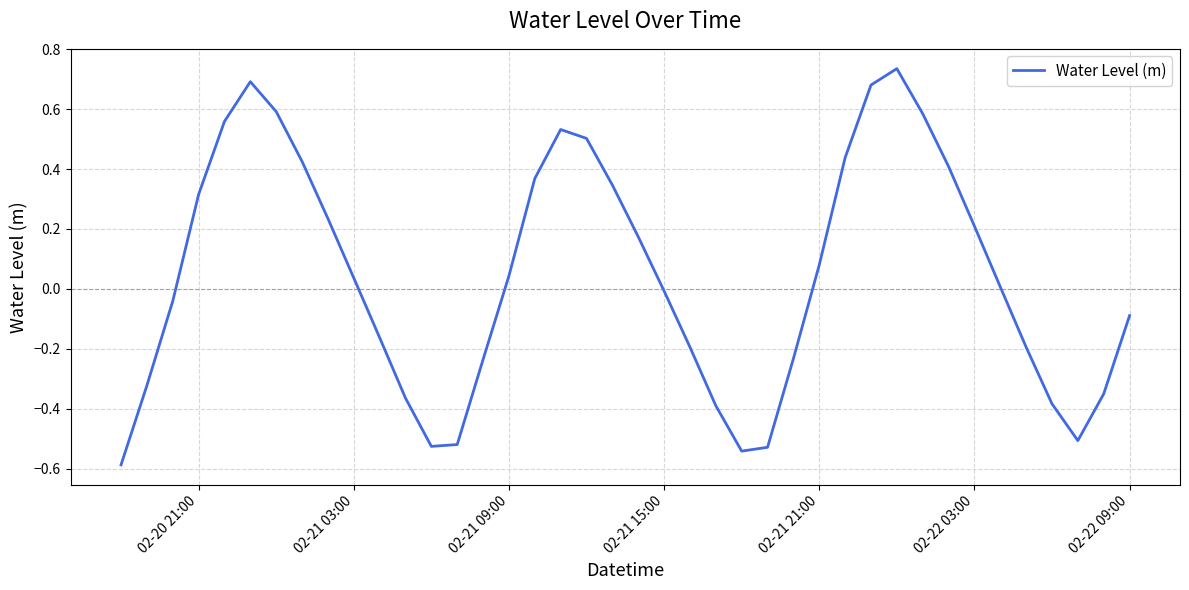

How many lines are shown in the chart?

1